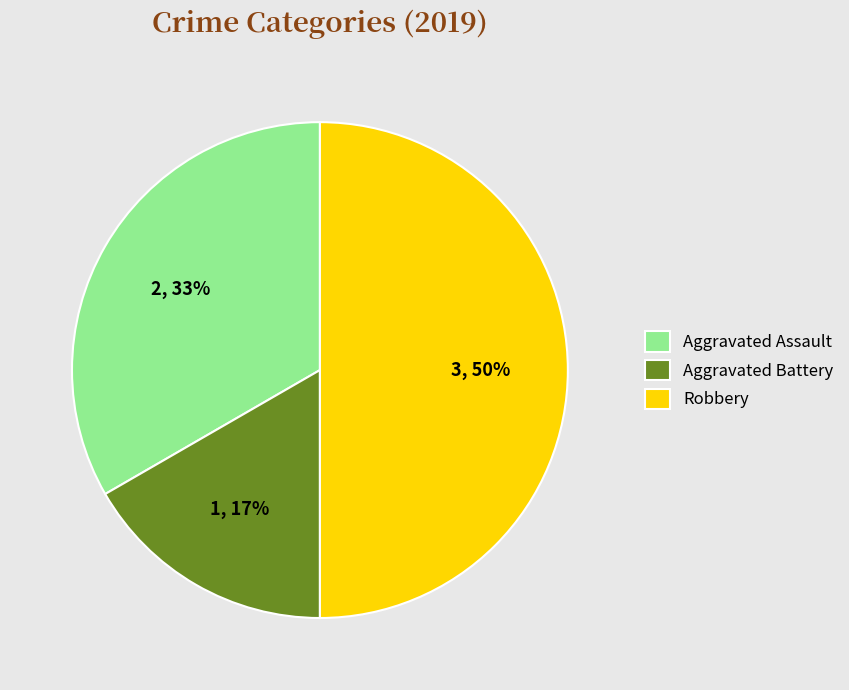

To the nearest percent, what is the combined percentage of Robbery and Aggravated Battery?

67%